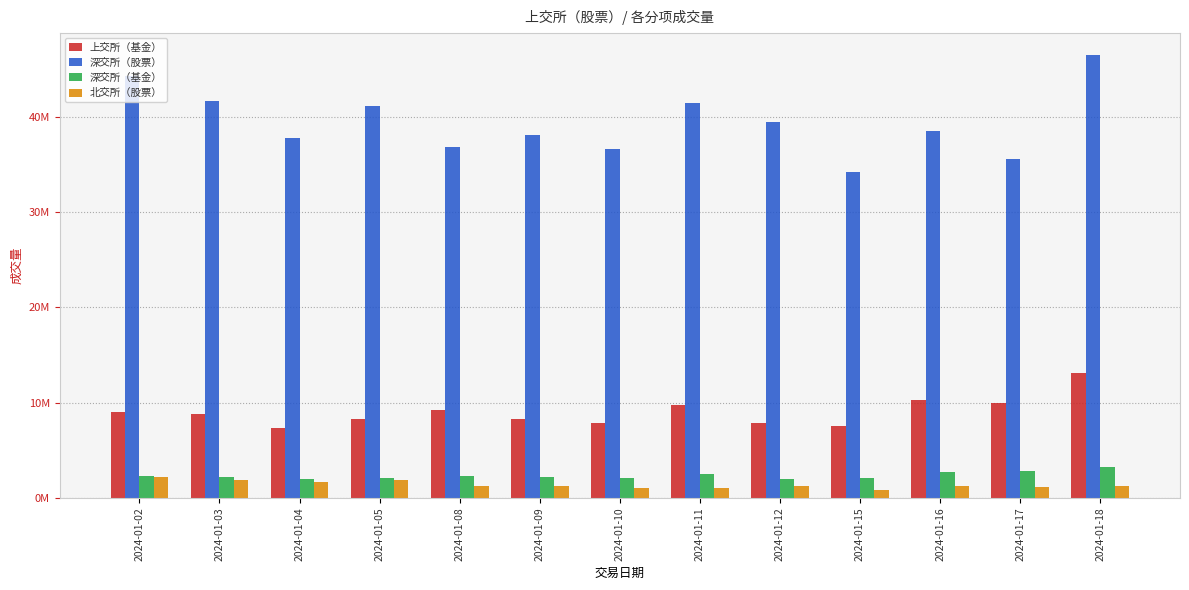

What is the smallest value displayed?

813540.1